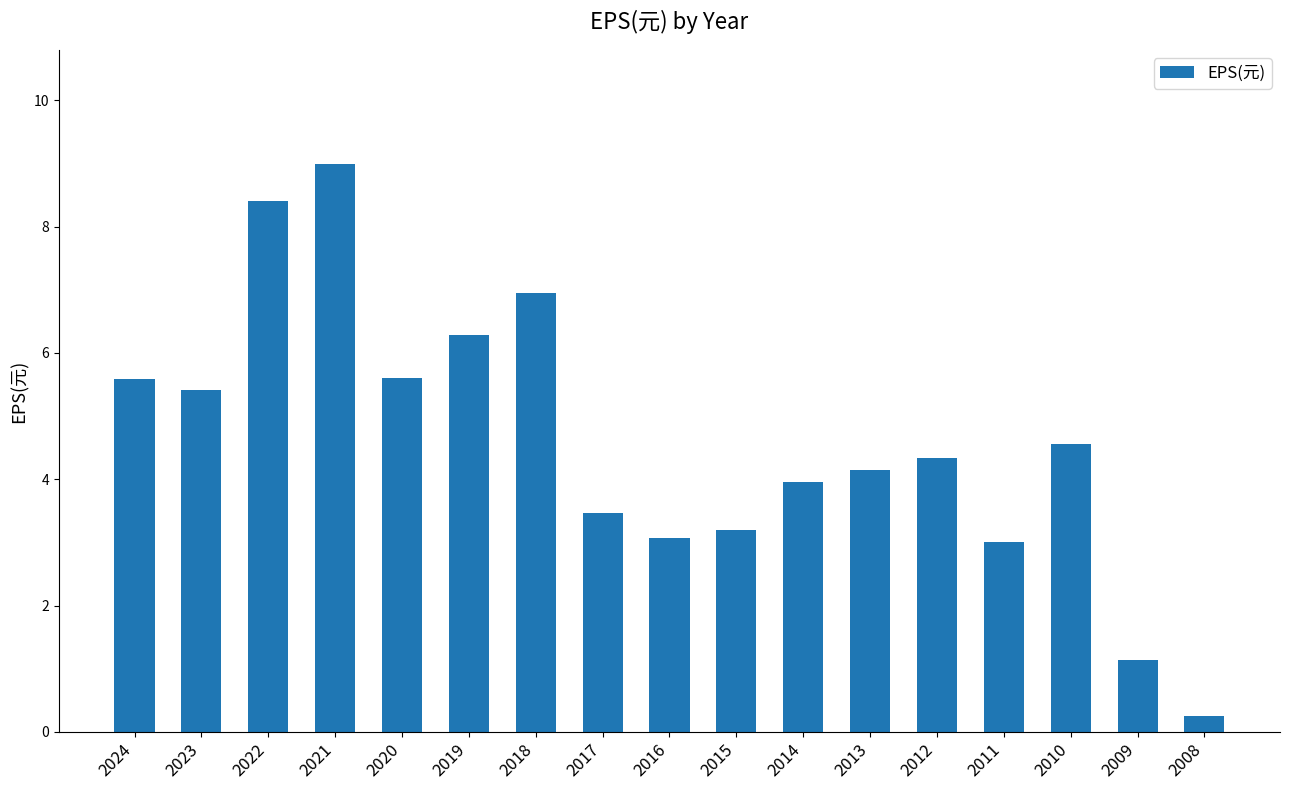

What is the ratio of the value at 2010 to the value at 2020?

0.8